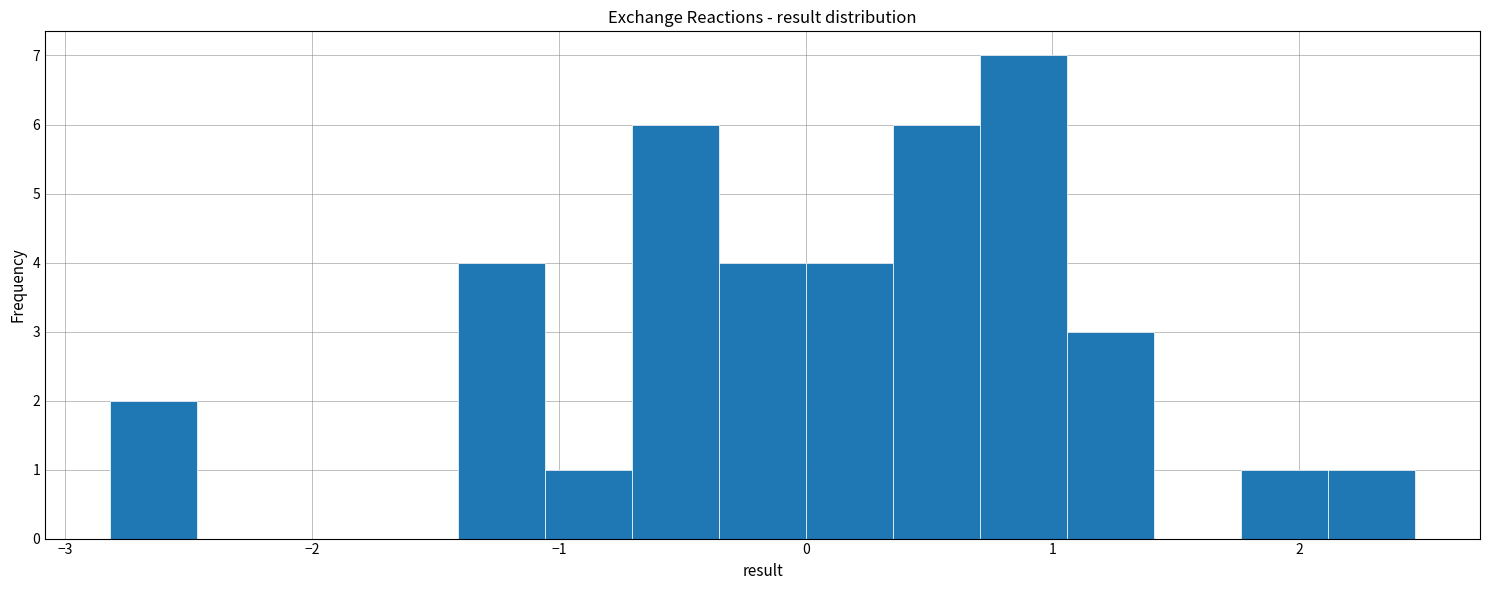

Around what value on the x-axis is the tallest bar? Give the approximate position of its centre, as read against the axis.

0.9